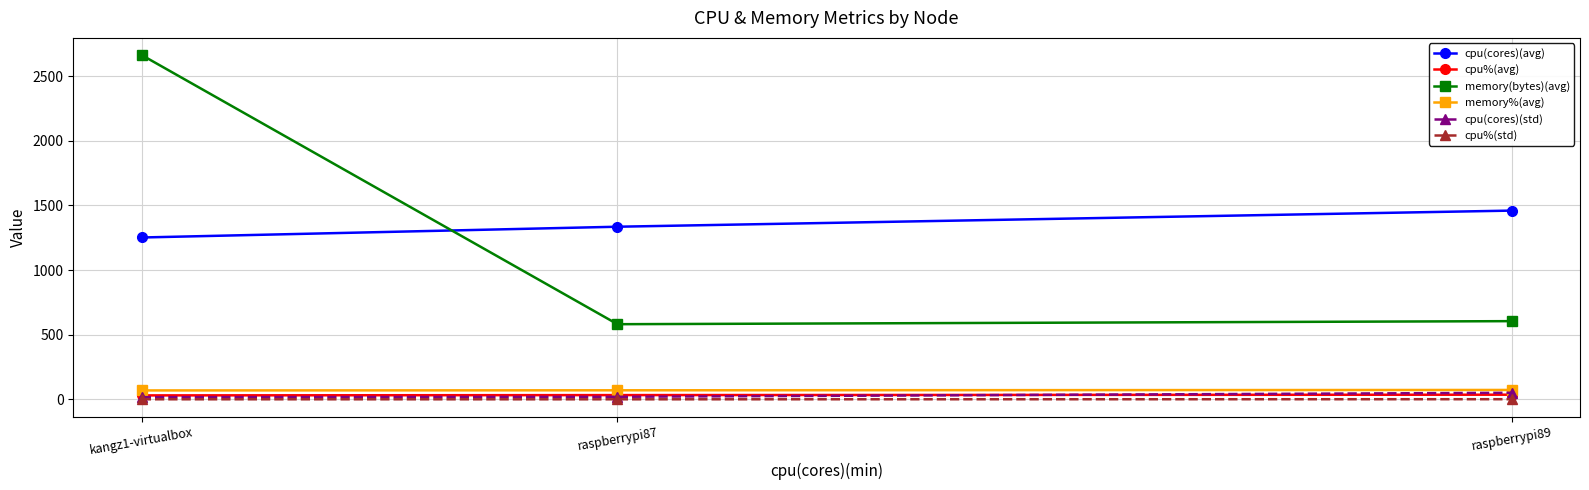

The cpu(cores)(avg) series shows 1334.7 at raspberrypi87. True or false?

True